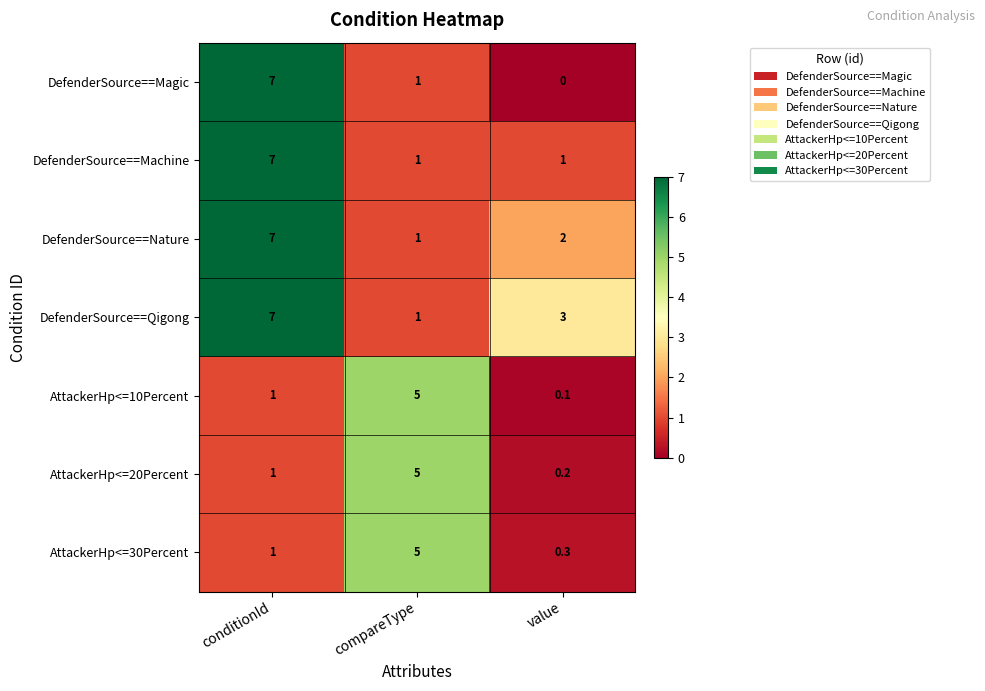

Between compareType and value, which series saw the biggest shift?

AttackerHp<=10Percent